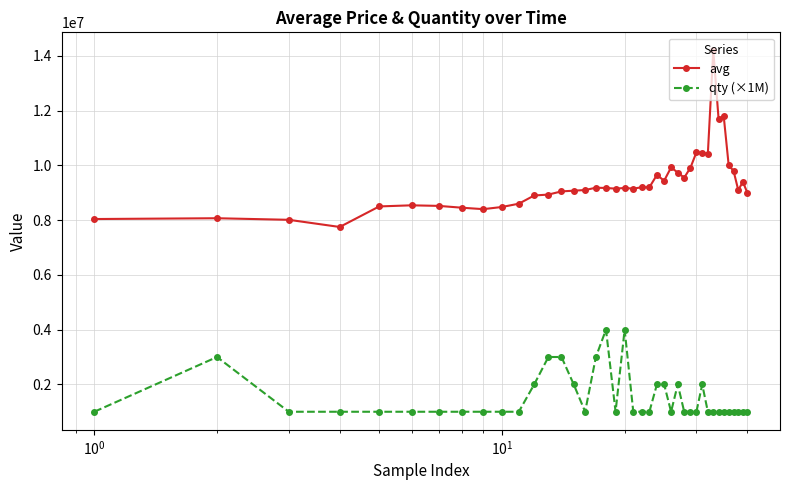

Which series has the widest spread of values?

avg